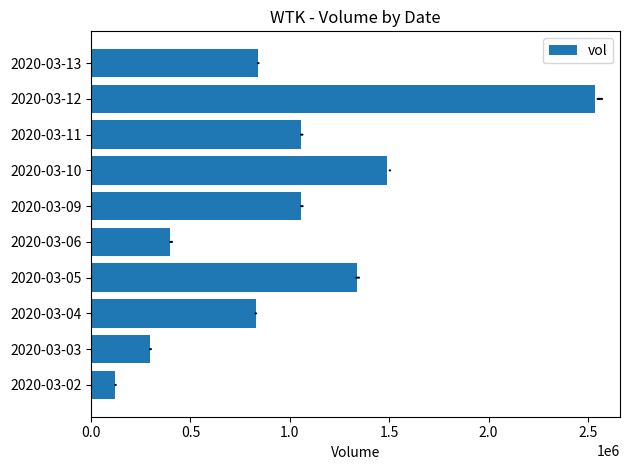

Is it true that the value at 2020-03-11 is 1832439?

False